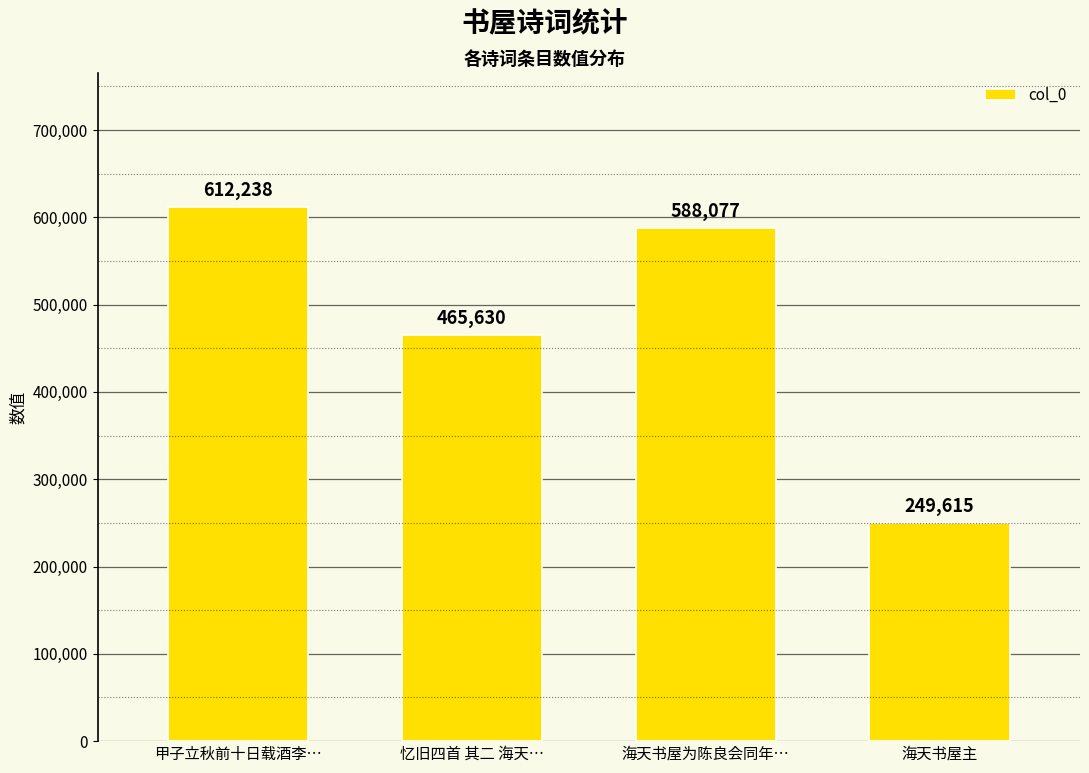

What is the difference between the second highest and minimum values?

338462